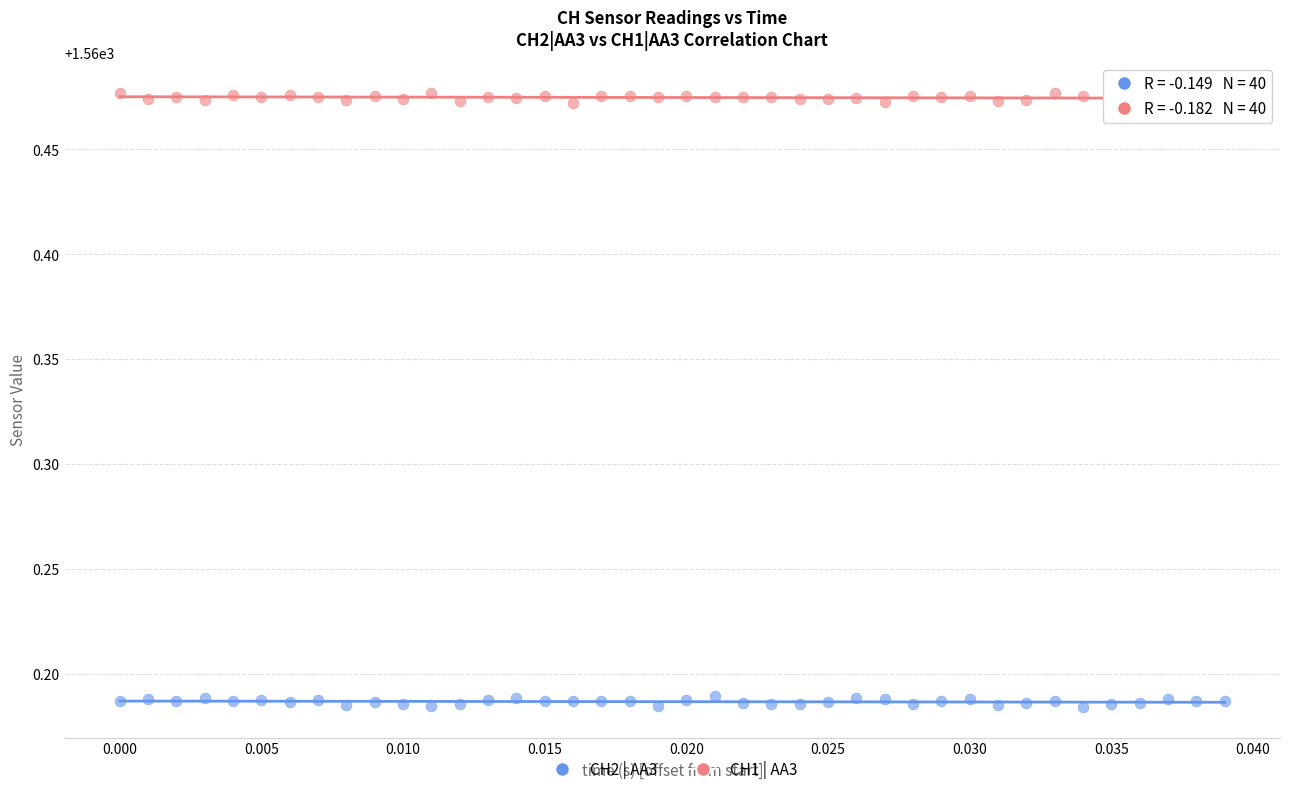

Which series reaches the minimum Y coordinate?

CH2 | AA3